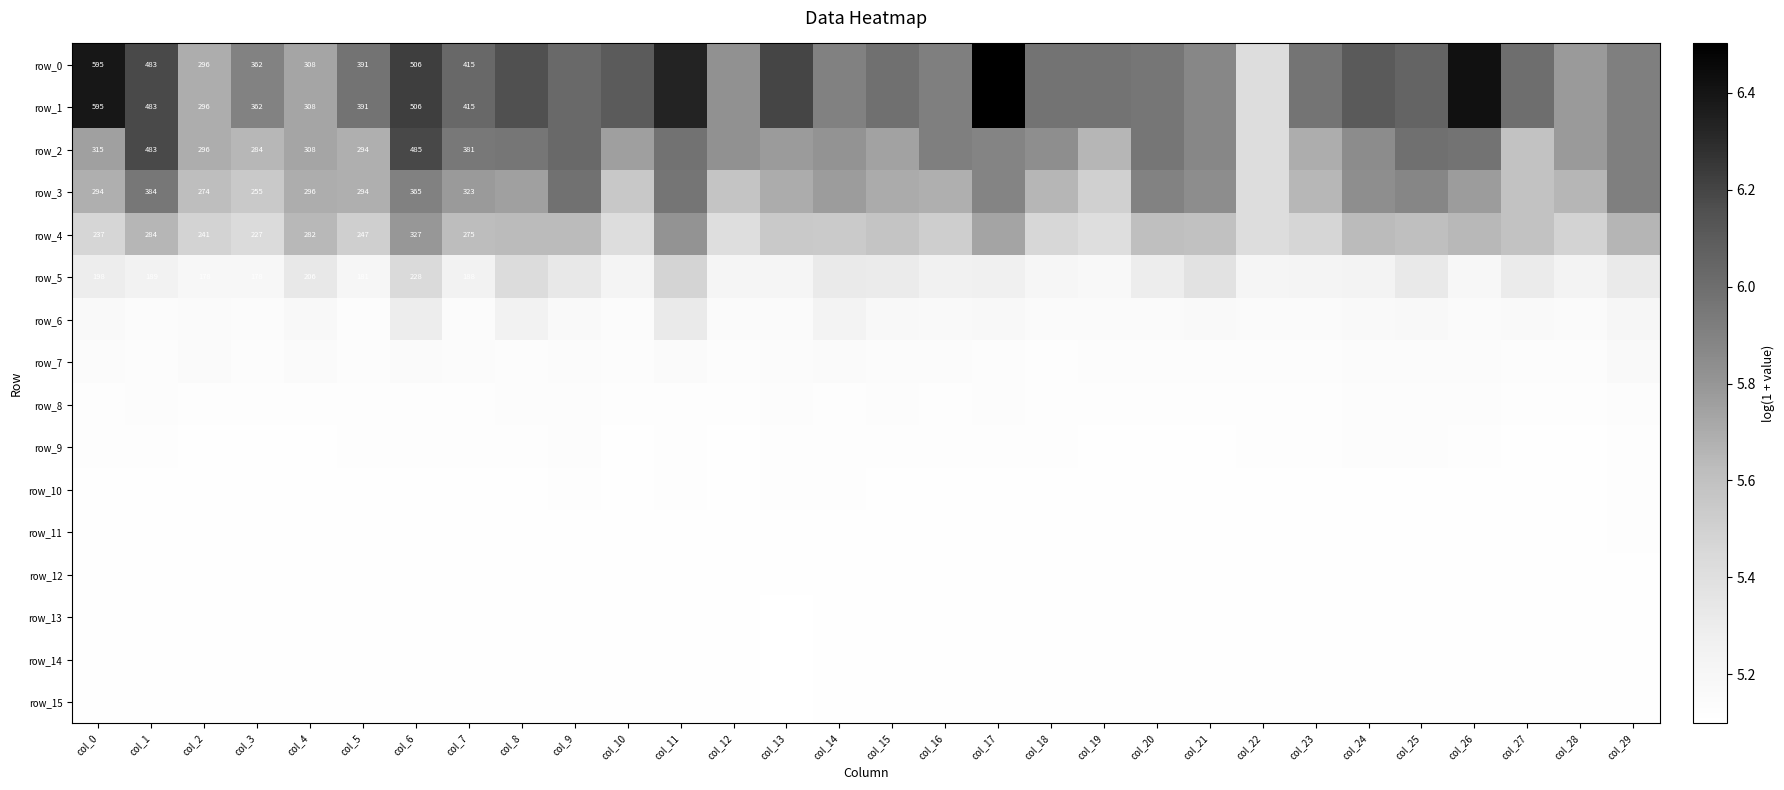

Reading left to right, extract all data points from this chart.

row_0: 6.4	6.2	5.7	5.9	5.7	6.0	6.2	6.0	6.2	6.0	6.1	6.3	5.8	6.2	5.9	6.0	5.9	6.5	6.0	6.0	6.0	5.9	5.4	6.0	6.1	6.1	6.4	6.0	5.8	5.9
row_1: 6.4	6.2	5.7	5.9	5.7	6.0	6.2	6.0	6.2	6.0	6.1	6.3	5.8	6.2	5.9	6.0	5.9	6.5	6.0	6.0	6.0	5.9	5.4	6.0	6.1	6.1	6.4	6.0	5.8	5.9
row_2: 5.8	6.2	5.7	5.7	5.7	5.7	6.2	5.9	6.0	6.0	5.8	6.0	5.8	5.8	5.8	5.7	5.9	5.9	5.8	5.7	6.0	5.9	5.4	5.7	5.8	6.0	6.0	5.6	5.8	5.9
row_3: 5.7	6.0	5.6	5.5	5.7	5.7	5.9	5.8	5.8	6.0	5.6	6.0	5.6	5.7	5.8	5.7	5.7	5.9	5.7	5.5	5.9	5.8	5.4	5.7	5.8	5.9	5.8	5.6	5.7	5.9
row_4: 5.5	5.7	5.5	5.4	5.6	5.5	5.8	5.6	5.6	5.6	5.4	5.8	5.4	5.5	5.5	5.6	5.5	5.7	5.5	5.4	5.6	5.6	5.4	5.5	5.6	5.6	5.6	5.6	5.5	5.7
row_5: 5.3	5.2	5.2	5.2	5.3	5.2	5.4	5.2	5.4	5.3	5.2	5.5	5.2	5.2	5.3	5.3	5.3	5.3	5.2	5.2	5.3	5.4	5.2	5.2	5.2	5.3	5.2	5.3	5.2	5.3
row_6: 5.2	5.1	5.2	5.1	5.2	5.1	5.3	5.1	5.2	5.2	5.1	5.3	5.2	5.2	5.2	5.2	5.2	5.2	5.2	5.2	5.2	5.2	5.1	5.2	5.2	5.2	5.2	5.2	5.1	5.2
row_7: 5.1	5.1	5.1	5.1	5.1	5.1	5.1	5.1	5.1	5.1	5.1	5.2	5.1	5.1	5.2	5.1	5.1	5.1	5.1	5.1	5.1	5.1	5.1	5.1	5.1	5.1	5.1	5.1	5.1	5.2
row_8: 5.1	5.1	5.1	5.1	5.1	5.1	5.1	5.1	5.1	5.1	5.1	5.1	5.1	5.1	5.1	5.1	5.1	5.1	5.1	5.1	5.1	5.1	5.1	5.1	5.1	5.1	5.1	5.1	5.1	5.1
row_9: 5.1	5.1	5.1	5.1	5.1	5.1	5.1	5.1	5.1	5.1	5.1	5.1	5.1	5.1	5.1	5.1	5.1	5.1	5.1	5.1	5.1	5.1	5.1	5.1	5.1	5.1	5.1	5.1	5.1	5.1
row_10: 5.1	5.1	5.1	5.1	5.1	5.1	5.1	5.1	5.1	5.1	5.1	5.1	5.1	5.1	5.1	5.1	5.1	5.1	5.1	5.1	5.1	5.1	5.1	5.1	5.1	5.1	5.1	5.1	5.1	5.1
row_11: 5.1	5.1	5.1	5.1	5.1	5.1	5.1	5.1	5.1	5.1	5.1	5.1	5.1	5.1	5.1	5.1	5.1	5.1	5.1	5.1	5.1	5.1	5.1	5.1	5.1	5.1	5.1	5.1	5.1	5.1
row_12: 5.1	5.1	5.1	5.1	5.1	5.1	5.1	5.1	5.1	5.1	5.1	5.1	5.1	5.1	5.1	5.1	5.1	5.1	5.1	5.1	5.1	5.1	5.1	5.1	5.1	5.1	5.1	5.1	5.1	5.1
row_13: 5.1	5.1	5.1	5.1	5.1	5.1	5.1	5.1	5.1	5.1	5.1	5.1	5.1	5.1	5.1	5.1	5.1	5.1	5.1	5.1	5.1	5.1	5.1	5.1	5.1	5.1	5.1	5.1	5.1	5.1
row_14: 5.1	5.1	5.1	5.1	5.1	5.1	5.1	5.1	5.1	5.1	5.1	5.1	5.1	5.1	5.1	5.1	5.1	5.1	5.1	5.1	5.1	5.1	5.1	5.1	5.1	5.1	5.1	5.1	5.1	5.1
row_15: 5.1	5.1	5.1	5.1	5.1	5.1	5.1	5.1	5.1	5.1	5.1	5.1	5.1	5.1	5.1	5.1	5.1	5.1	5.1	5.1	5.1	5.1	5.1	5.1	5.1	5.1	5.1	5.1	5.1	5.1